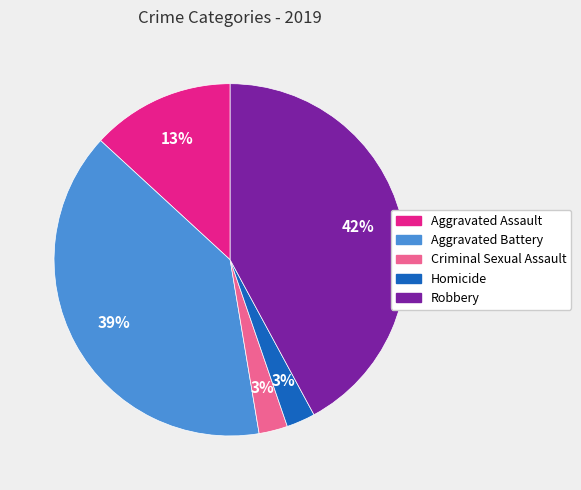

What percentage is the Aggravated Battery slice, to the nearest percent?

39%